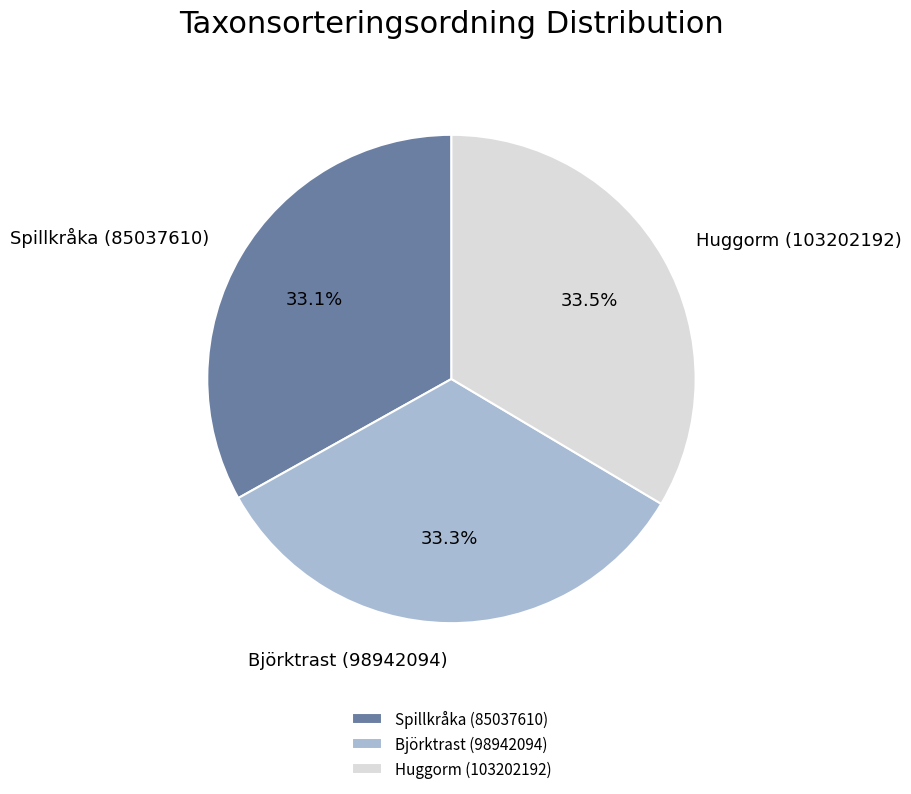

What is the ratio of the value at Björktrast (98942094) to the value at Huggorm (103202192)?

1.0